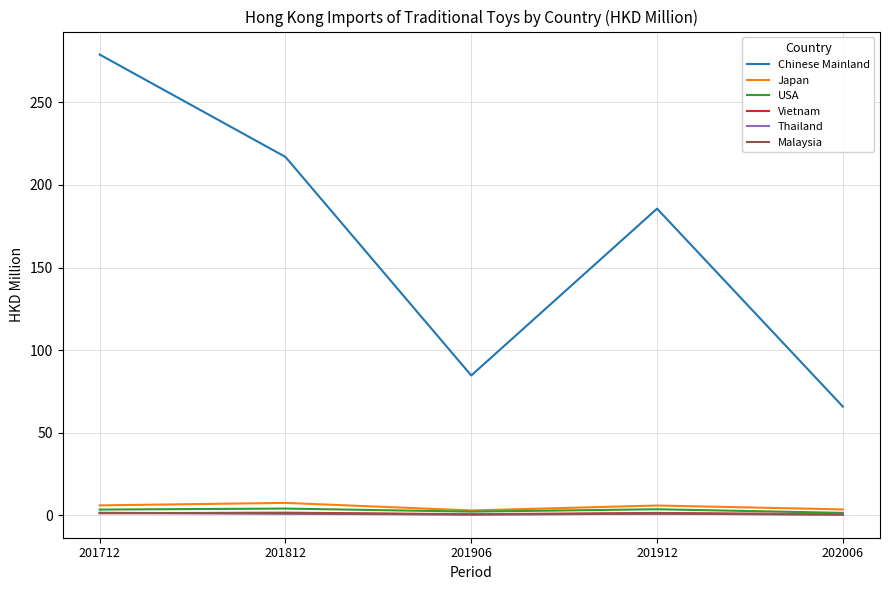

At which category does the chart reach its peak across all series?

201712